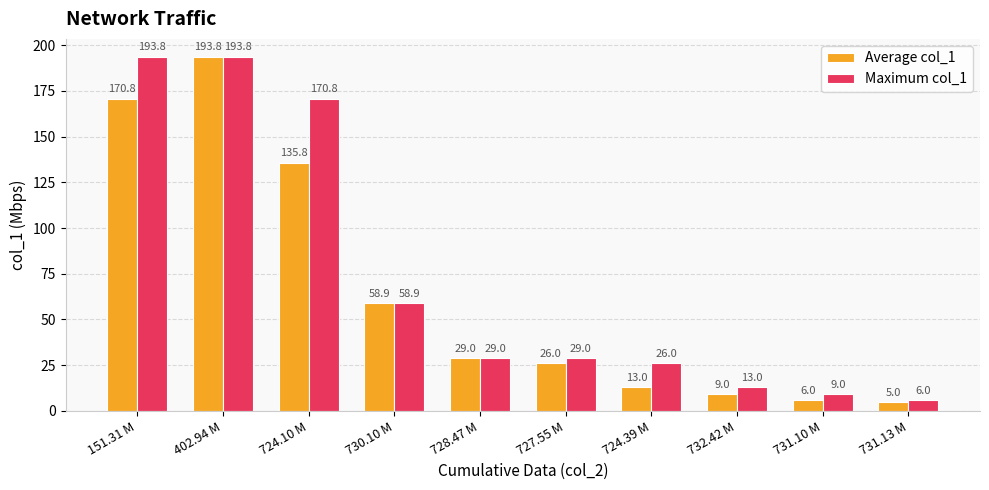

Reading left to right, transcribe all the data shown in this chart.

Average col_1: 151.31 M=170.8	402.94 M=193.8	724.10 M=135.8	730.10 M=58.9	728.47 M=29.0	727.55 M=26.0	724.39 M=13.0	732.42 M=9.0	731.10 M=6.0	731.13 M=5.0
Maximum col_1: 151.31 M=193.8	402.94 M=193.8	724.10 M=170.8	730.10 M=58.9	728.47 M=29.0	727.55 M=29.0	724.39 M=26.0	732.42 M=13.0	731.10 M=9.0	731.13 M=6.0